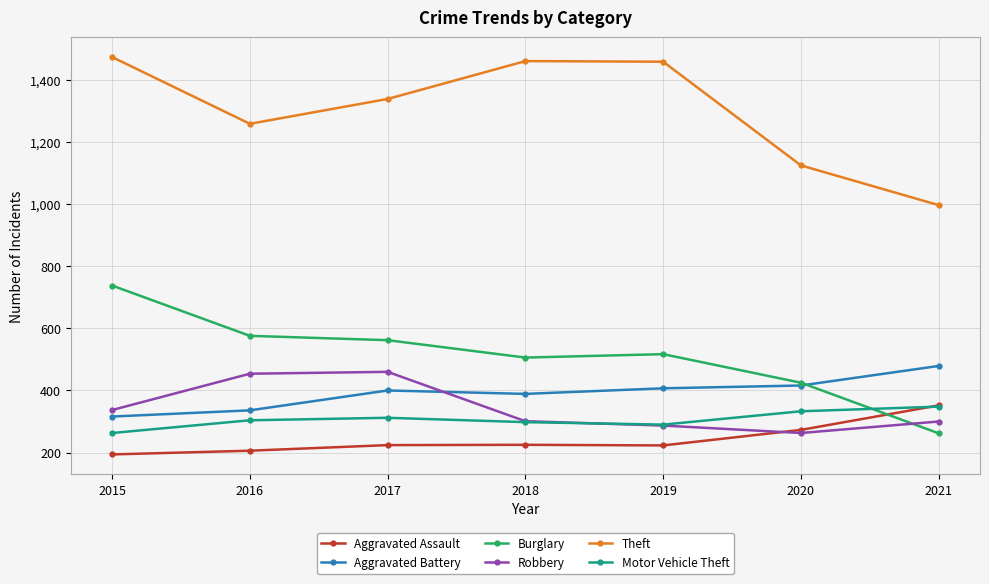

Is this an area chart (filled region under the line)?

No